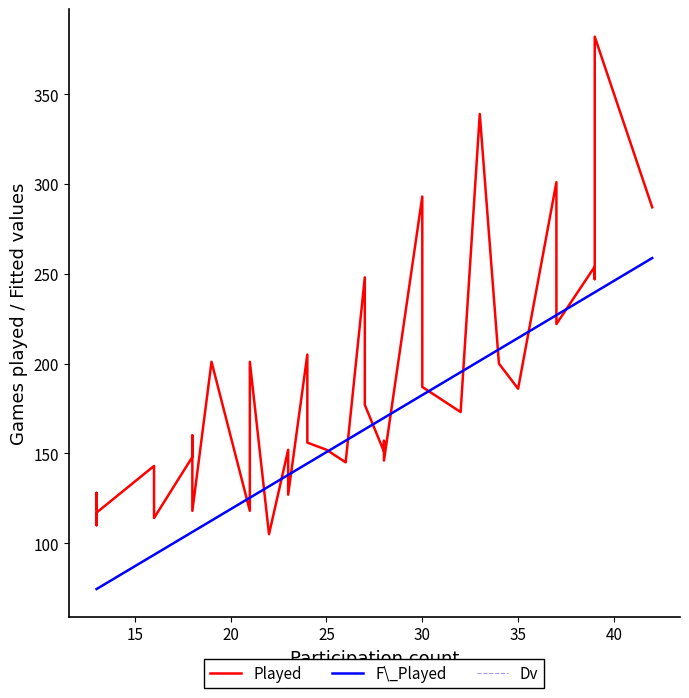

True or false: F\_Played and Dv intersect in this chart.

False